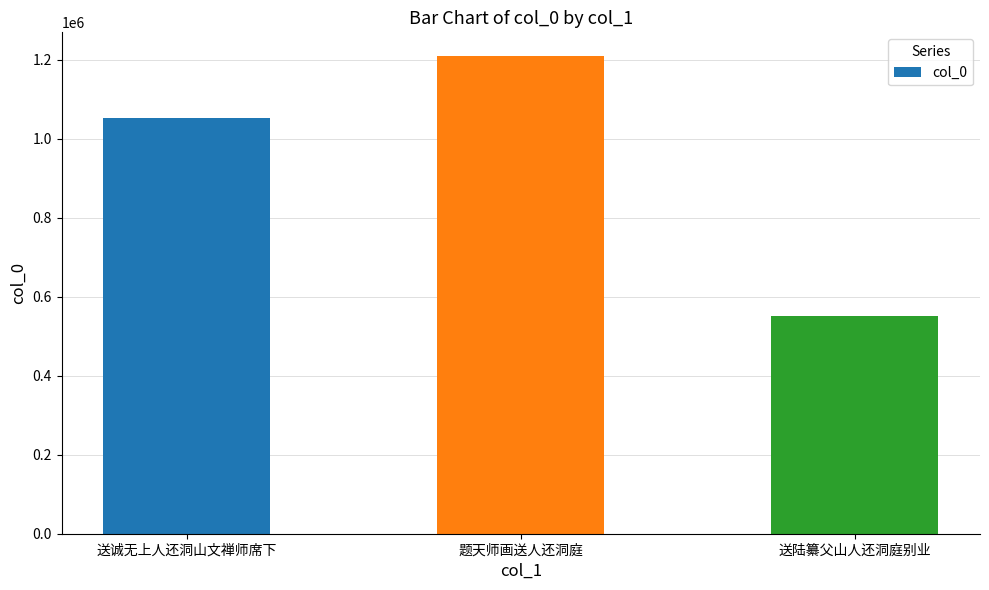

Does the chart contain any negative values?

No